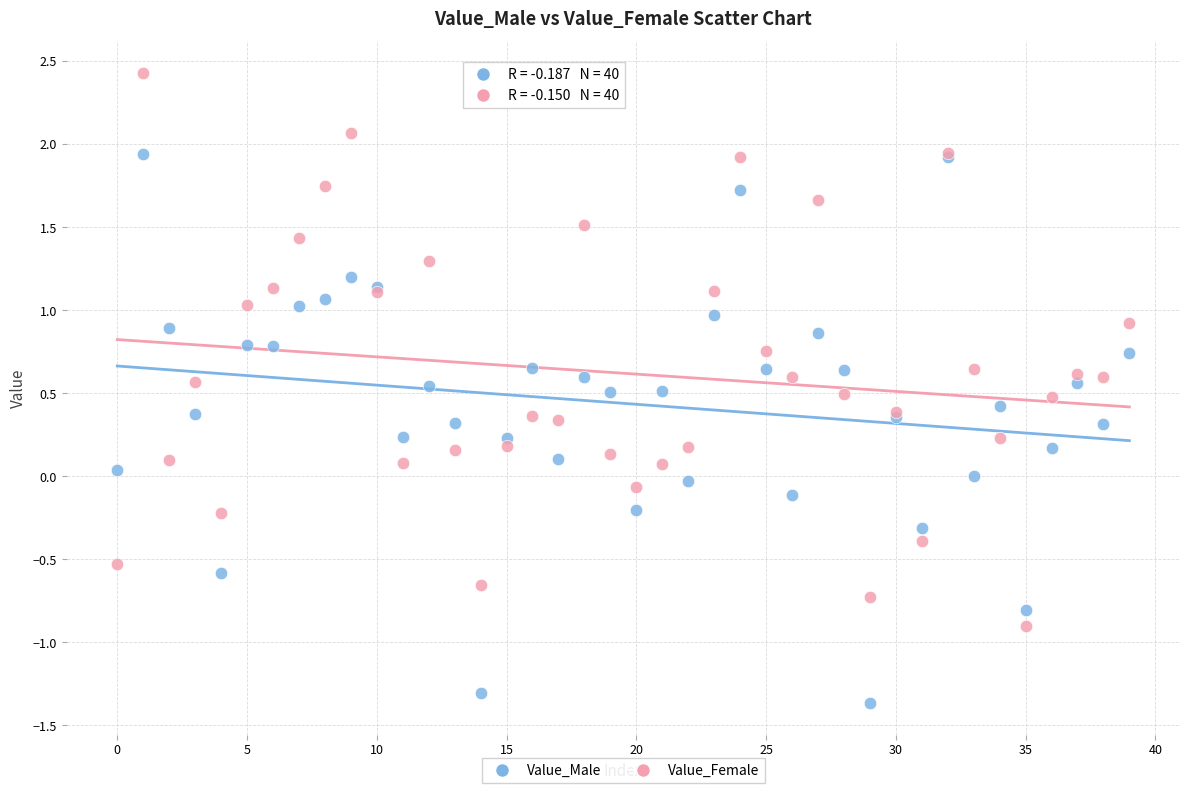

Which series reaches the minimum Y coordinate?

Value_Male